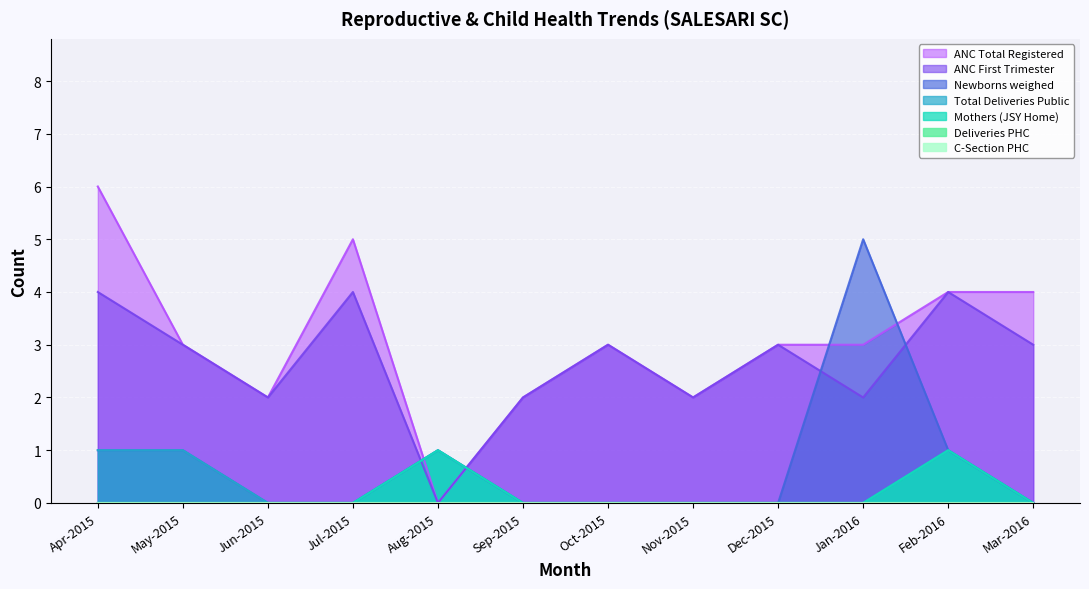

The Total Deliveries Public series shows 0 at Jan-2016. True or false?

True